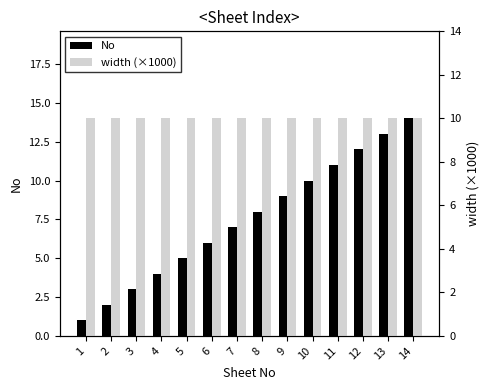

What is the lowest value of the width (×1000) series?

10